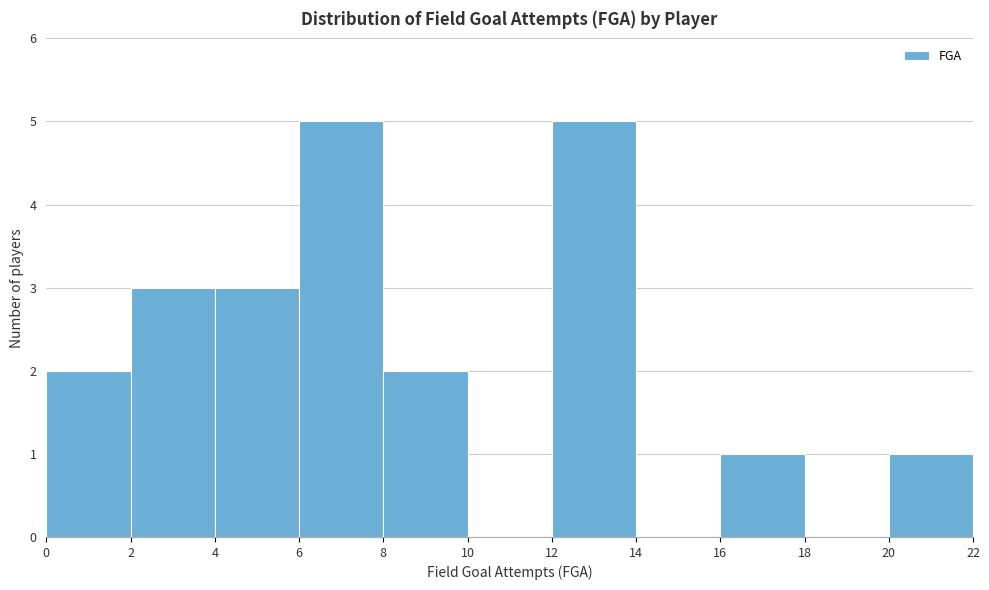

Reading left to right, list every bar in this chart as the range it spans on the x-axis followed by its height. The values are not printed on the chart, so give them approximately, as read against the axis.

0 to 2: 2
2 to 4: 3
4 to 6: 3
6 to 8: 5
8 to 10: 2
10 to 12: 0
12 to 14: 5
14 to 16: 0
16 to 18: 1
18 to 20: 0
20 to 22: 1